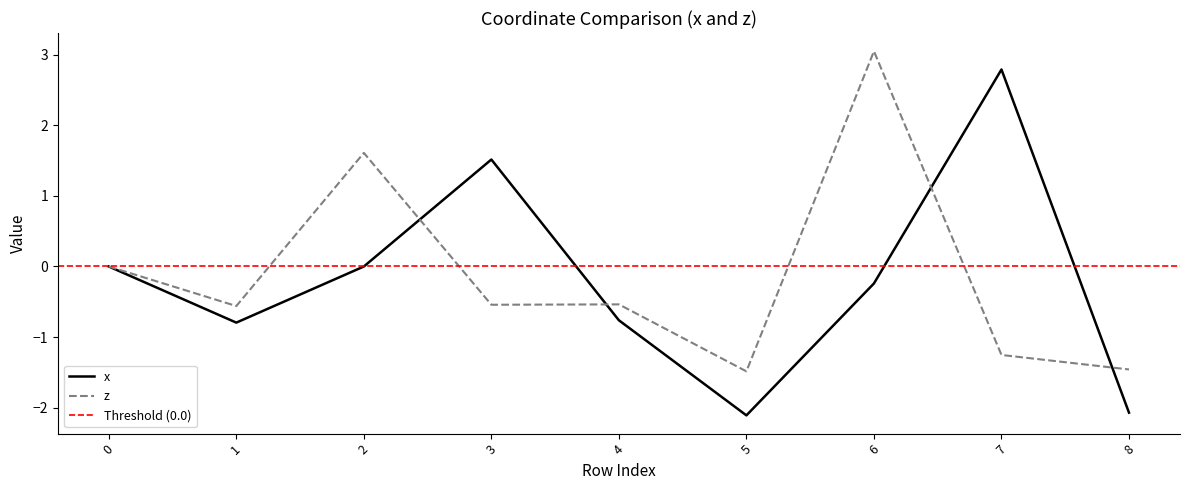

True or false: z and x intersect in this chart.

True